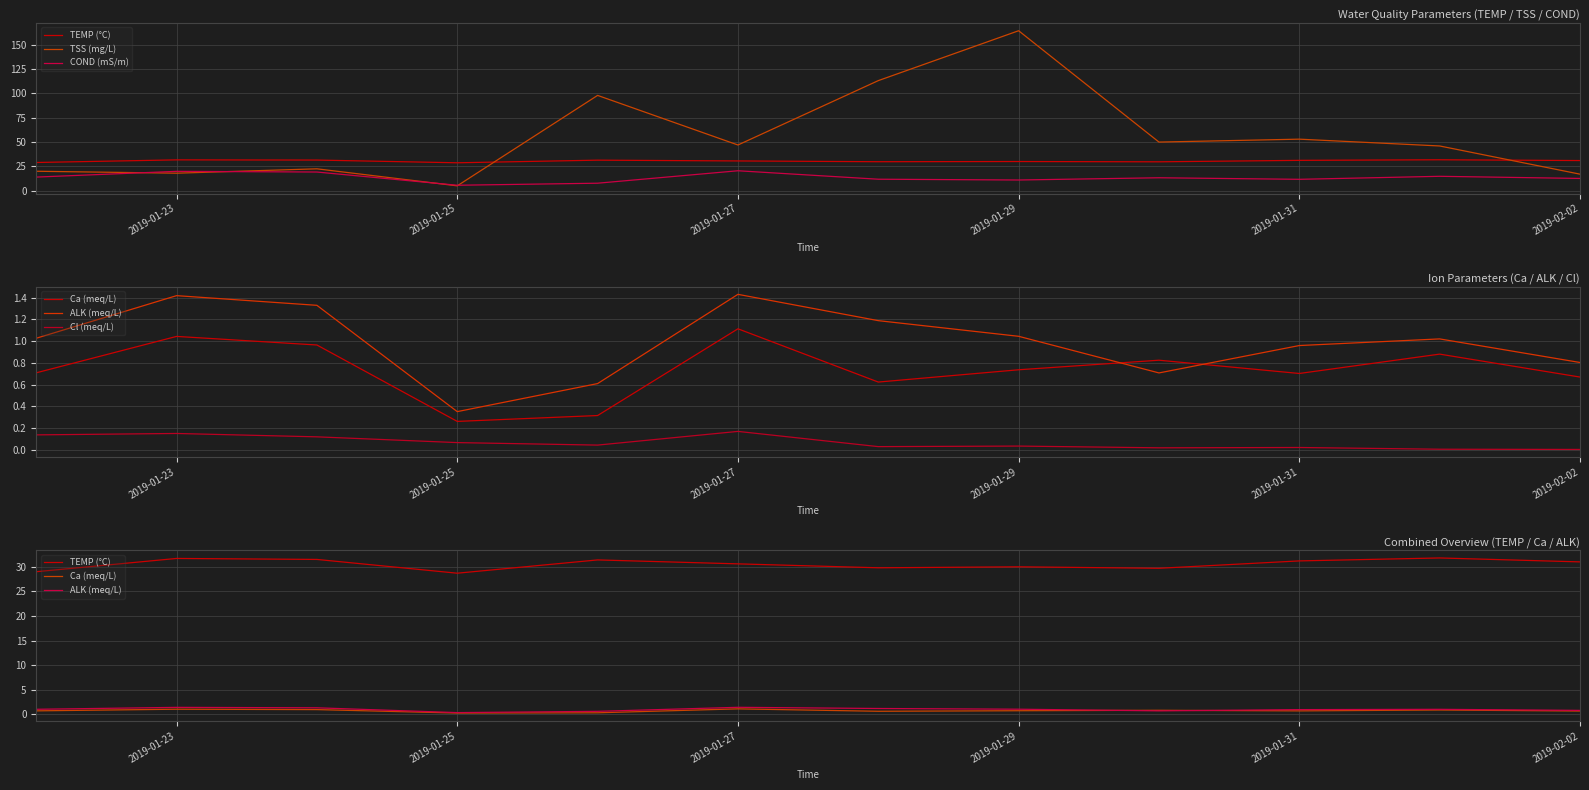

True or false: Ca (meq/L) and TSS (mg/L) intersect in this chart.

False